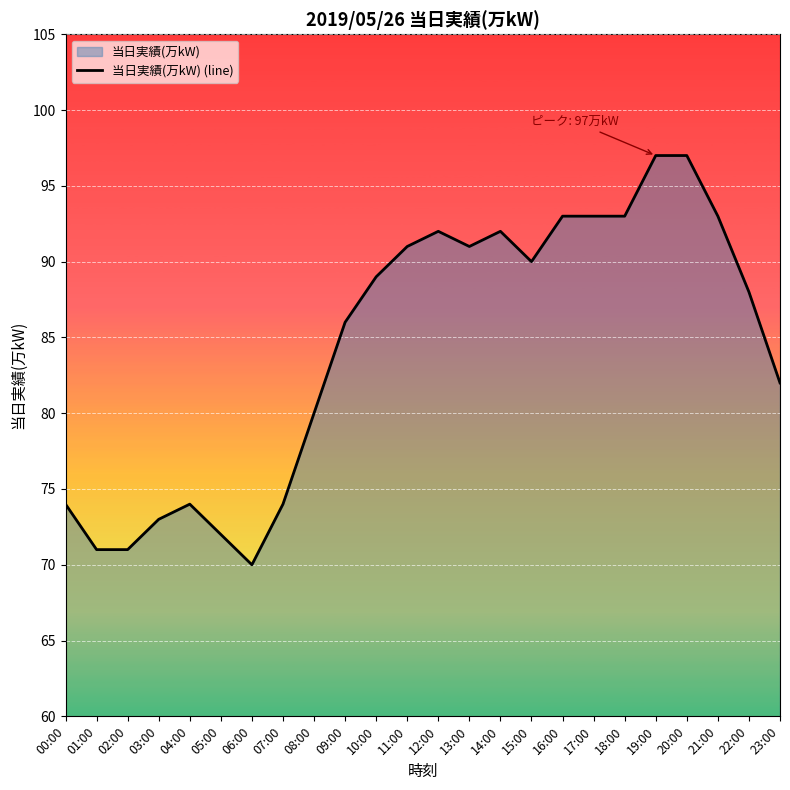

What is the difference between the second highest and minimum values?

27